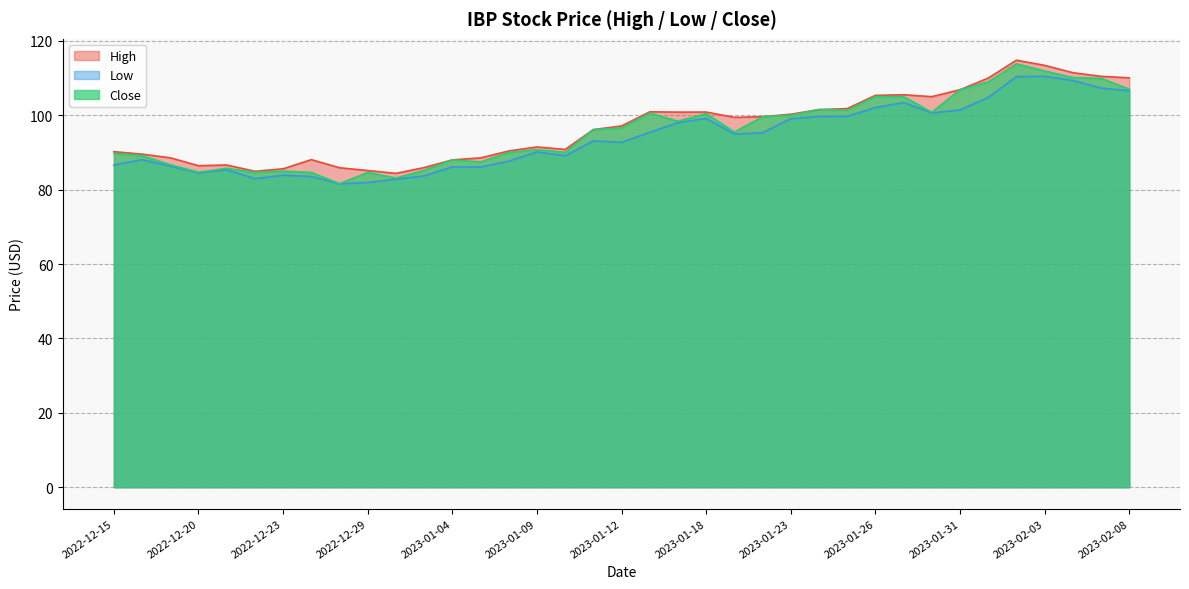

At which category is the sum across all series the highest?

2023-02-02